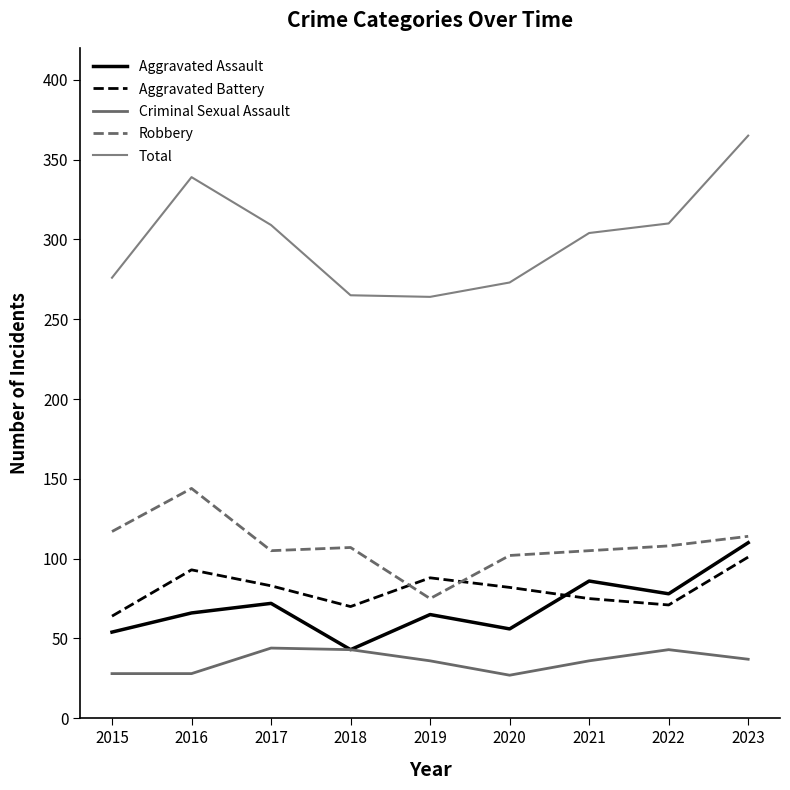

How many intersections are there between Aggravated Battery and Aggravated Assault?

1